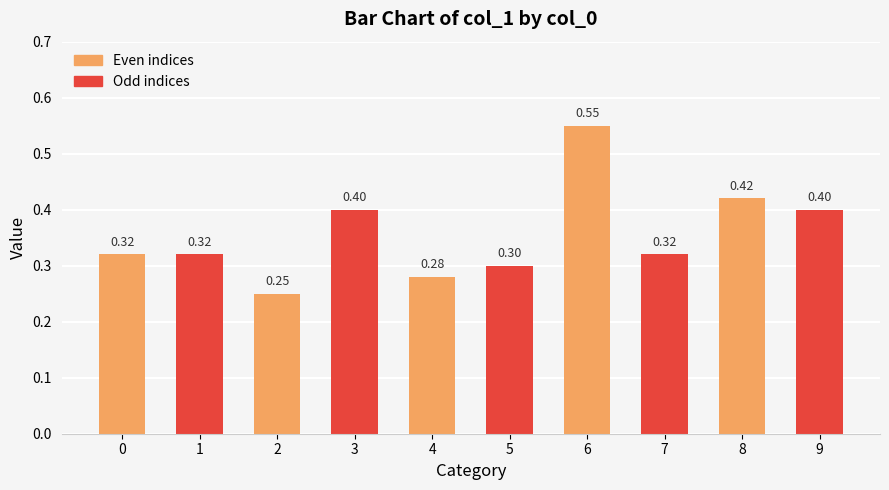

What is the sum of all values?

3.6